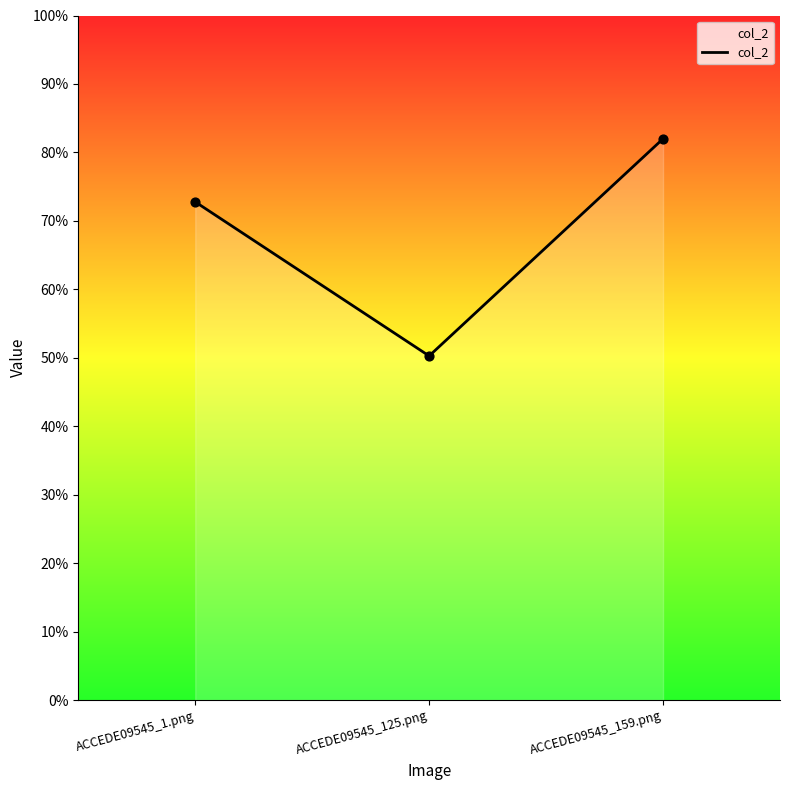

What is the change in value from ACCEDE09545_125.png to ACCEDE09545_159.png?

+0.3